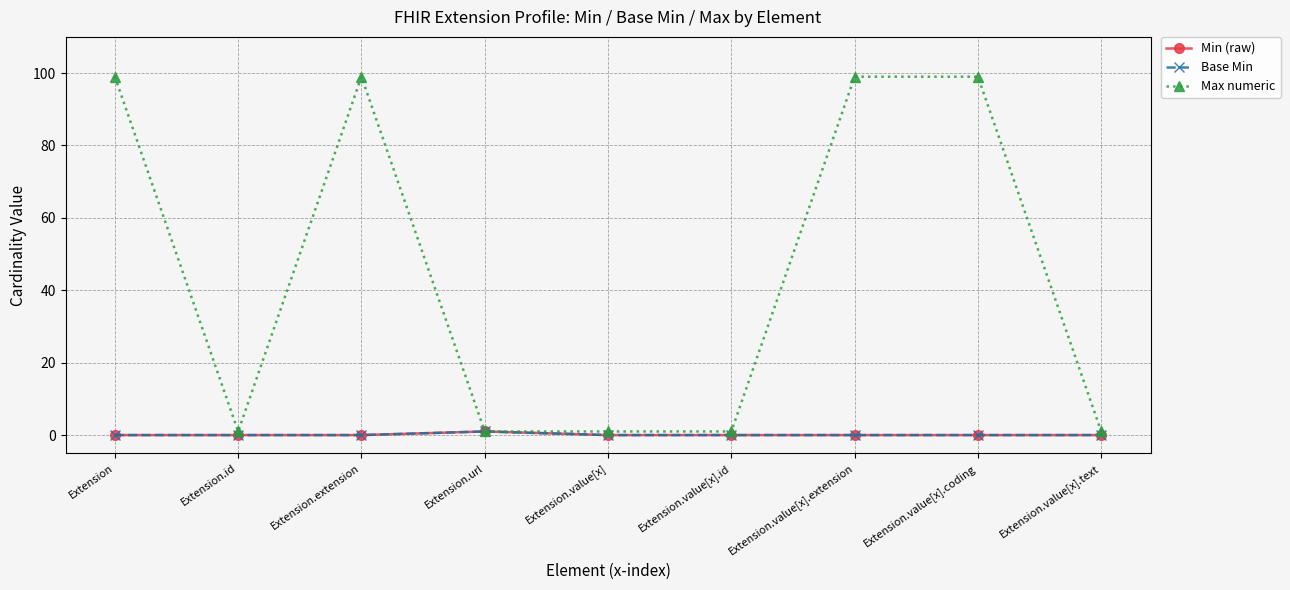

Reading right to left, what are all the values shown in this chart?

Min (raw): 0	0	0	0	0	1	0	0	0
Base Min: 0	0	0	0	0	1	0	0	0
Max numeric: 1	99	99	1	1	1	99	1	99